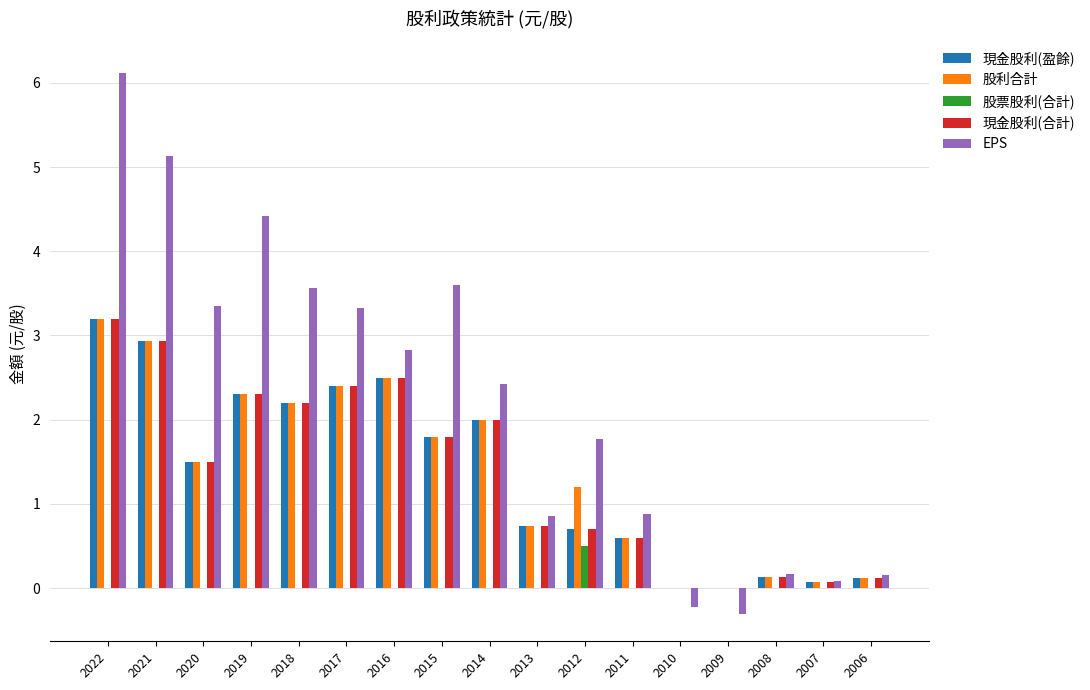

What is the maximum value for 現金股利(盈餘)?

3.2